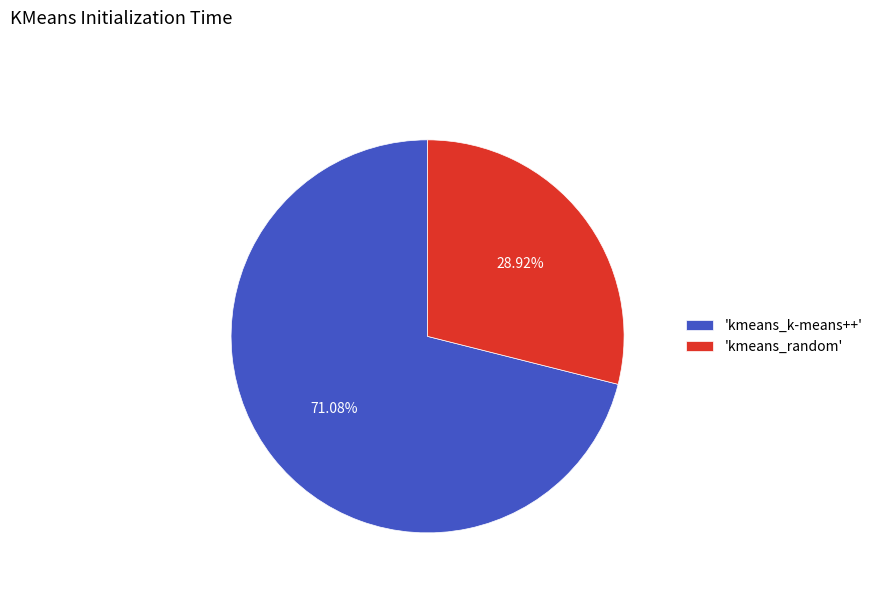

Which has a higher value, 'kmeans_k-means++' or 'kmeans_random'?

'kmeans_k-means++'